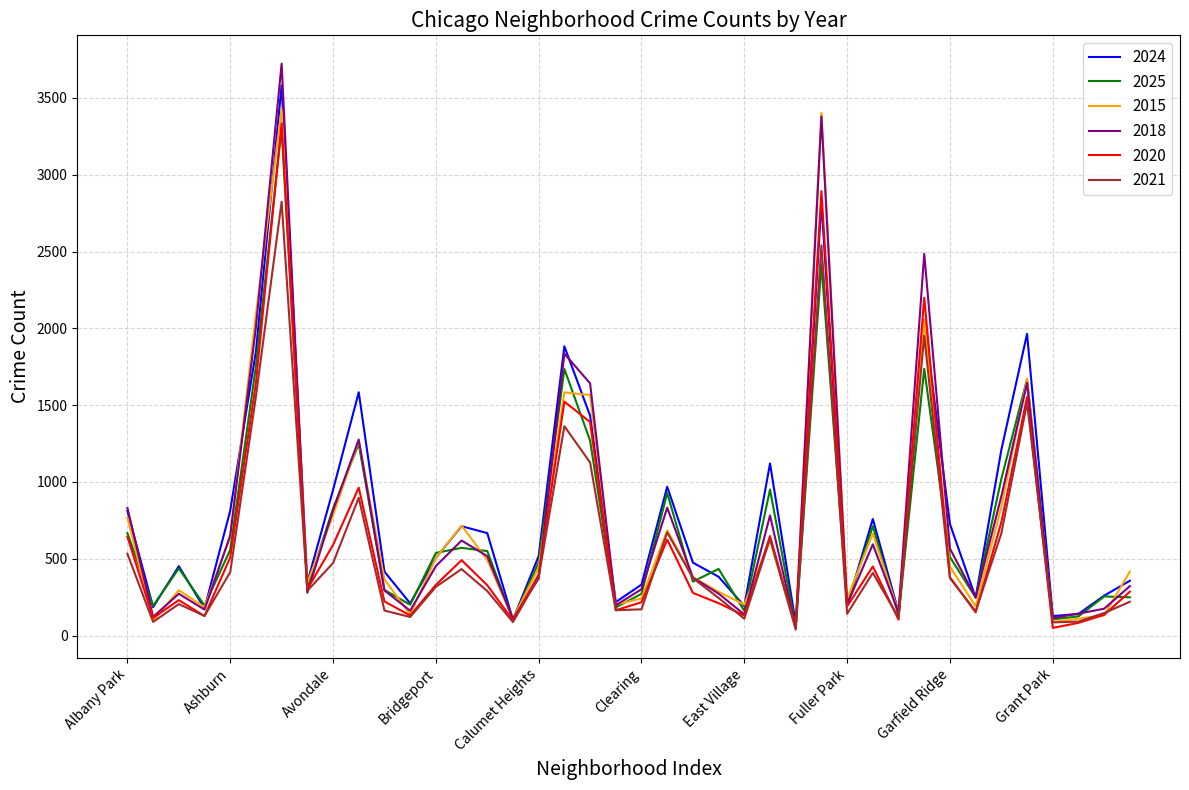

What is the maximum value shown in the chart?

3723